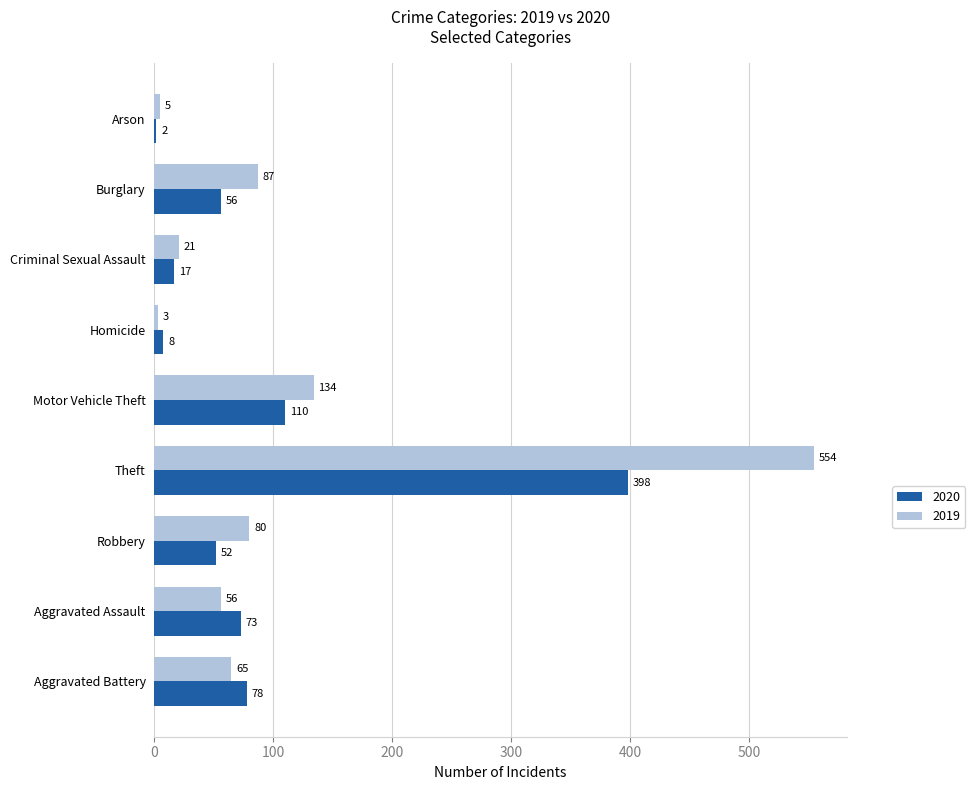

What is the maximum value for 2020?

398